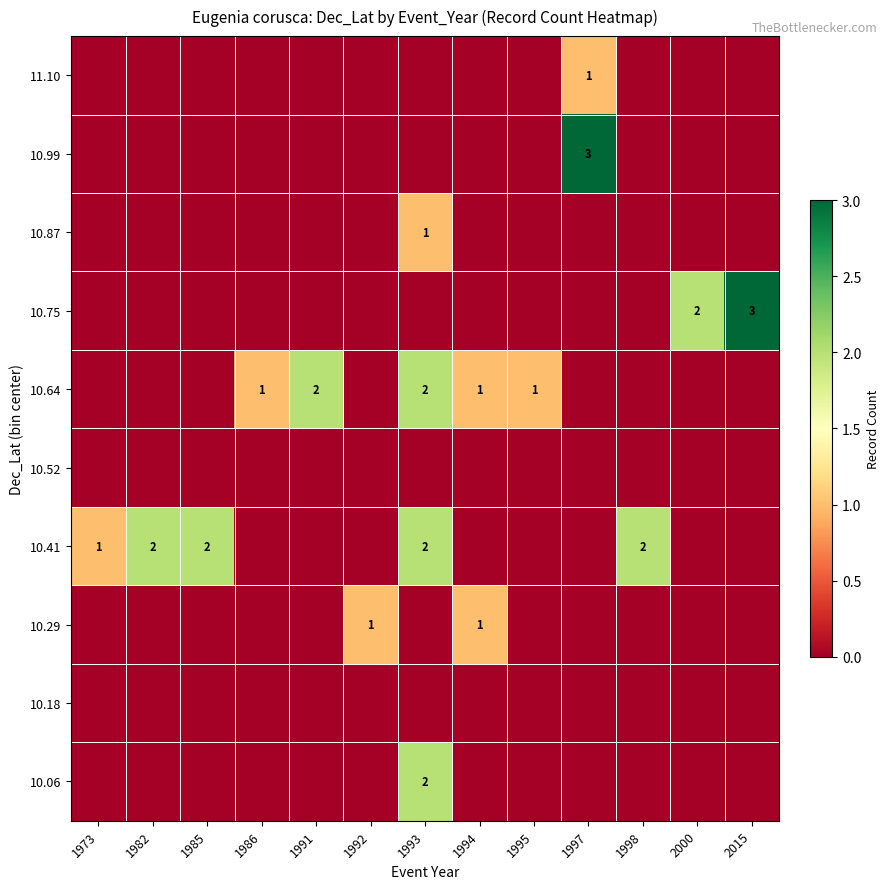

Is it true that 10.99 equals 0 at 1993?

True